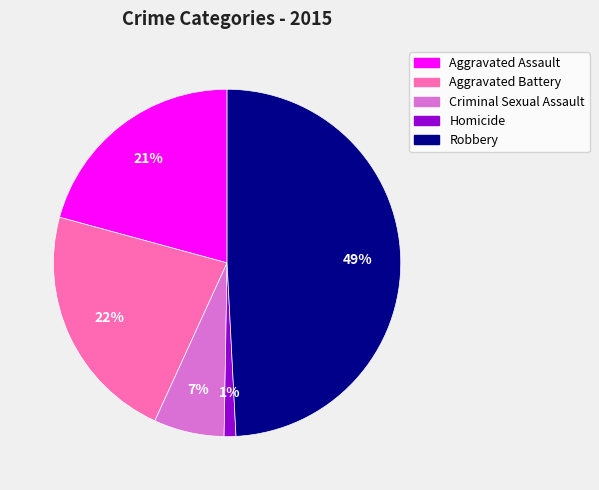

True or false: Aggravated Battery accounts for 22% of the total.

True